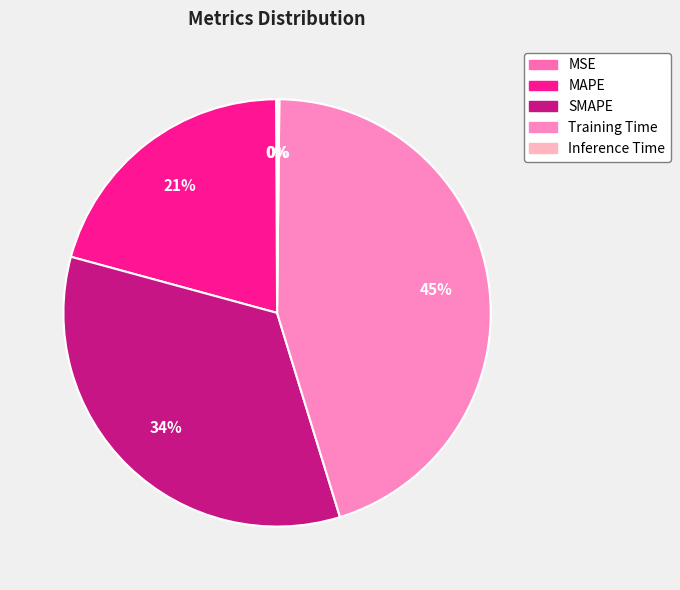

How many slices are in this pie chart?

5